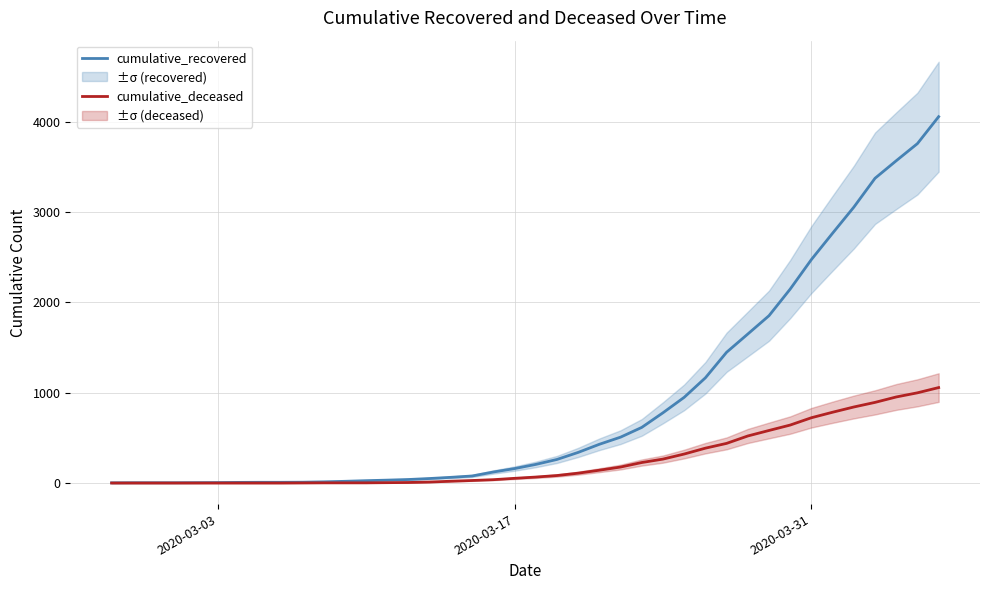

At how many categories does at least one series exceed 1787?

9